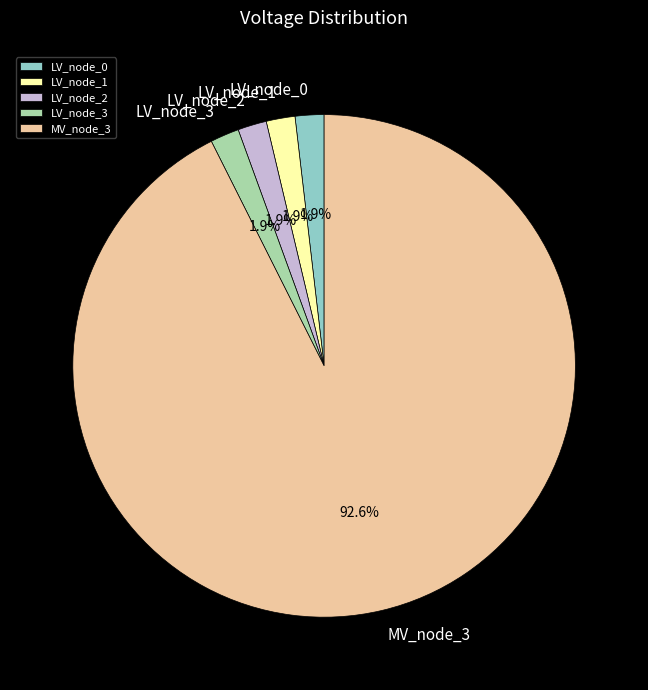

How many segments does this pie chart have?

5